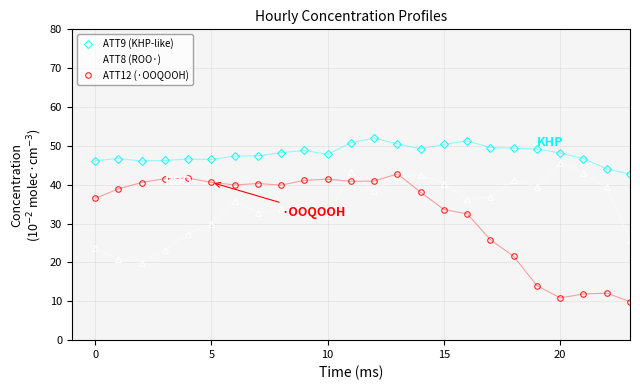

What is the difference between the maximum and minimum values in the ATT9 (KHP-like) series?

9.2